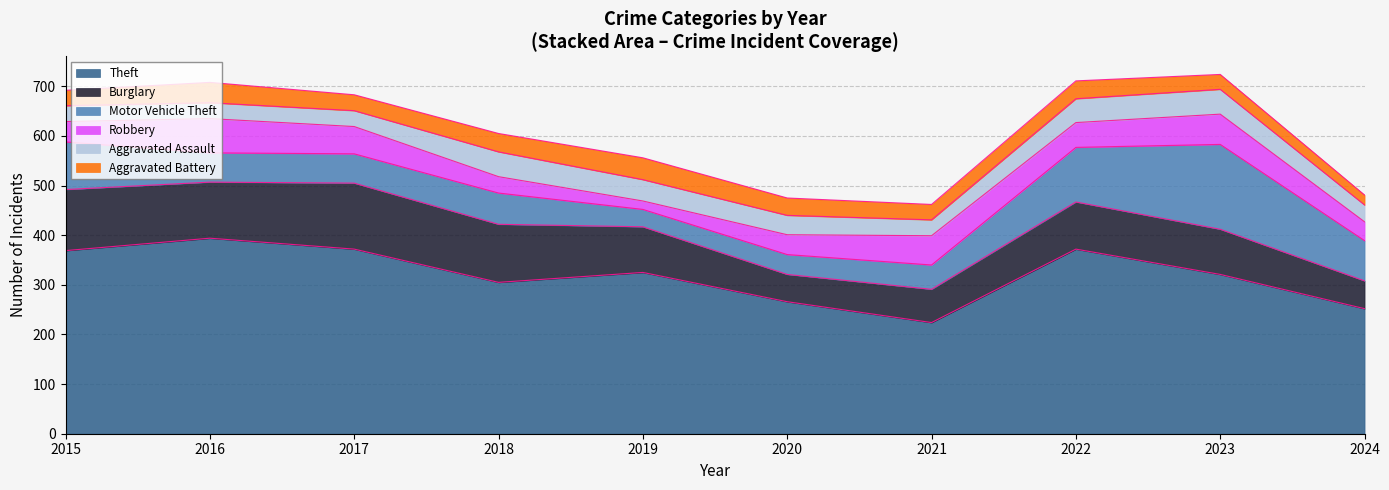

True or false: Robbery has a value of 38 at 2024.

True